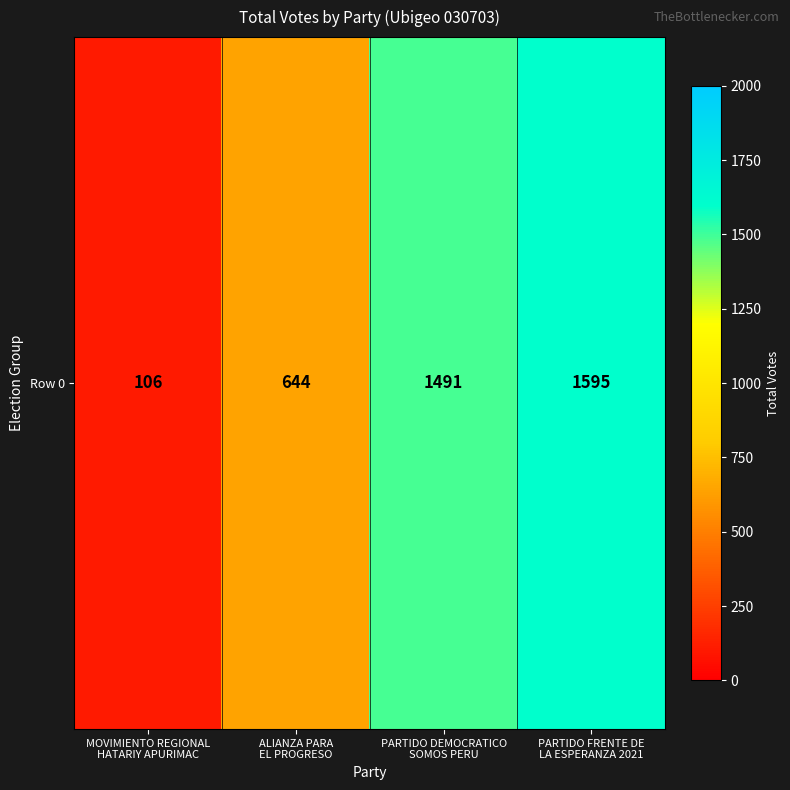

What is the change in value from ALIANZA PARA
EL PROGRESO to PARTIDO DEMOCRATICO
SOMOS PERU?

+847